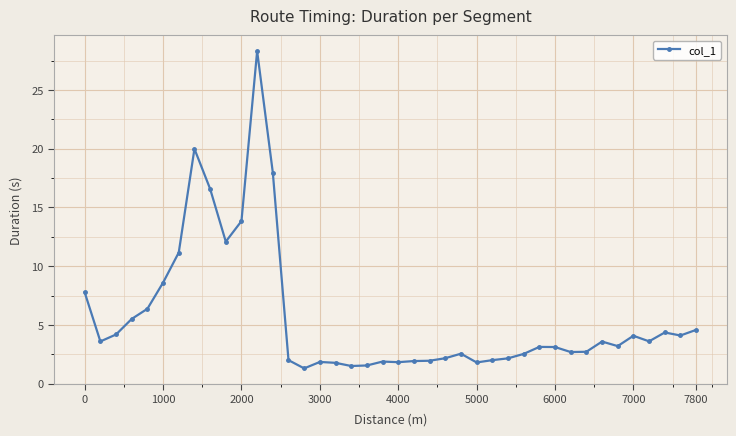

True or false: there are more than 2 points higher than both neighbors.

True